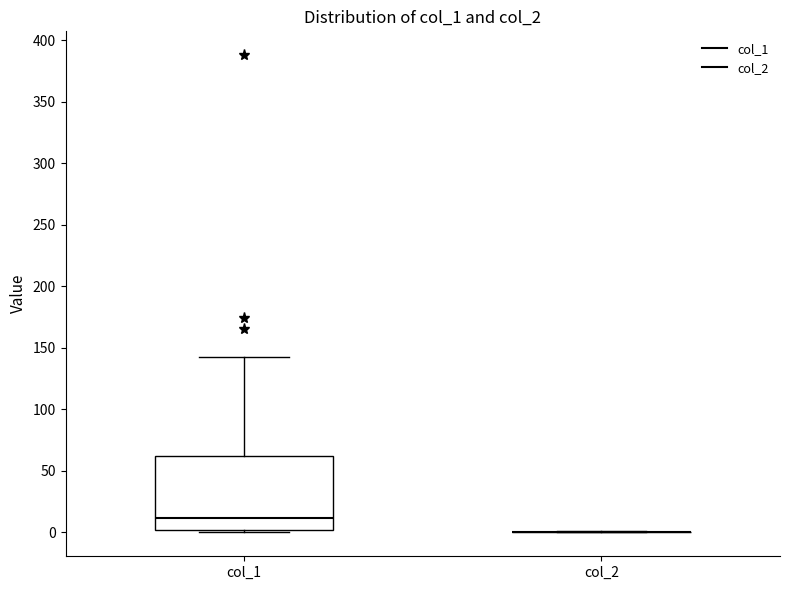

Where is the upper edge of the box for col_1 on the y-axis? The values are not printed on the chart, so give them approximately, as read against the axis.

60